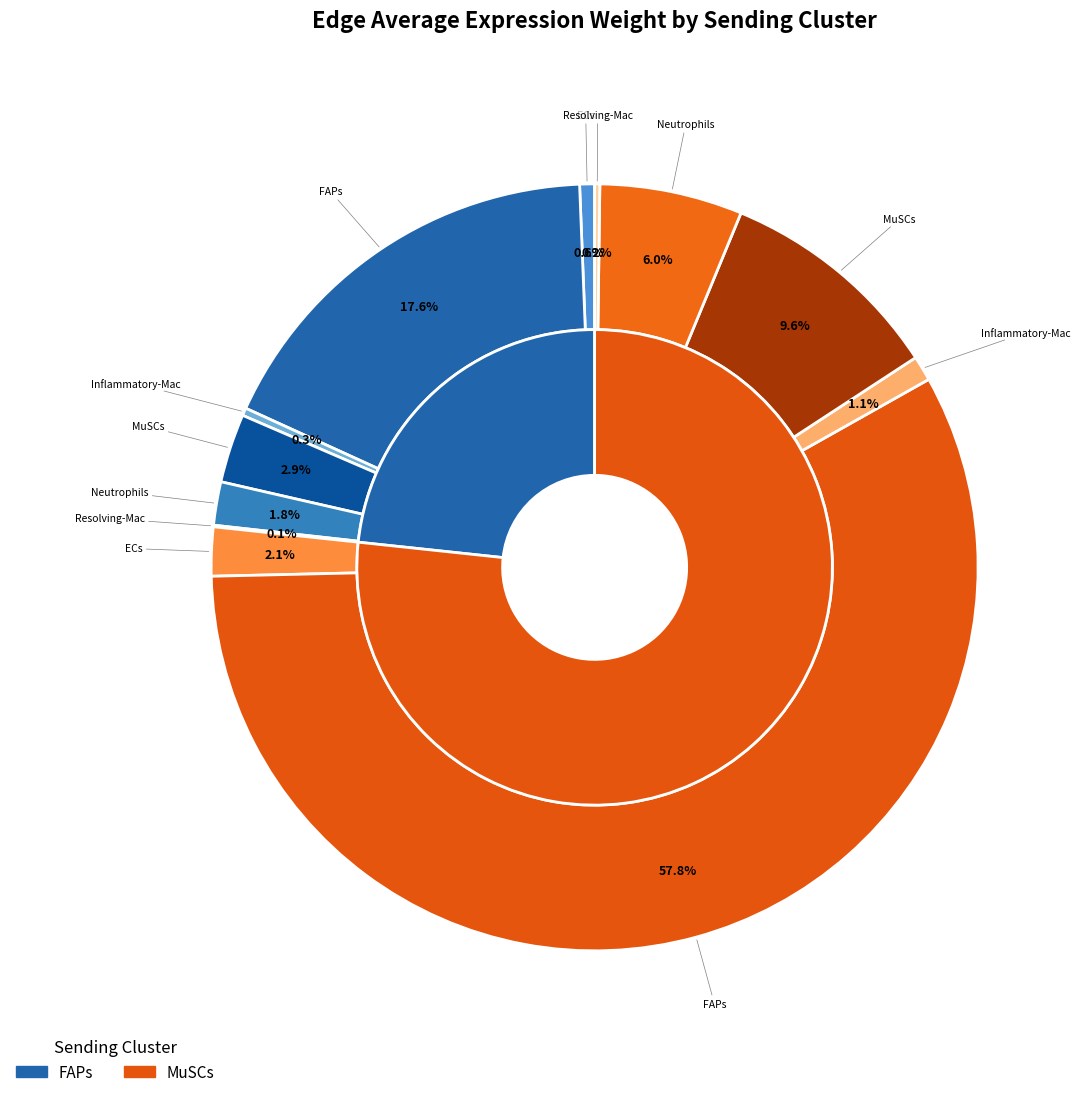

To the nearest percent, what percentage of the pie is FAPs->ECs?

1%